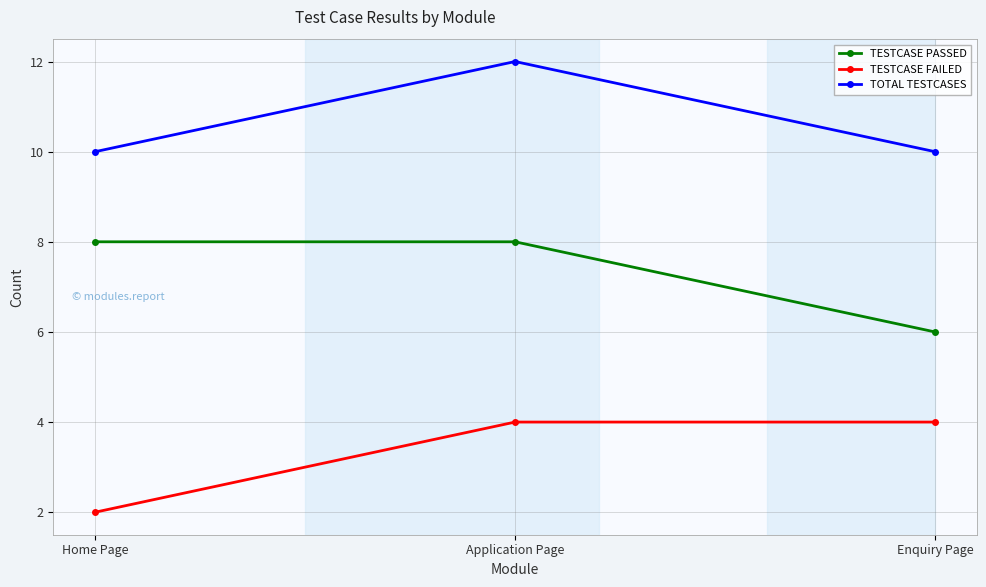

Is this an area chart (filled region under the line)?

No